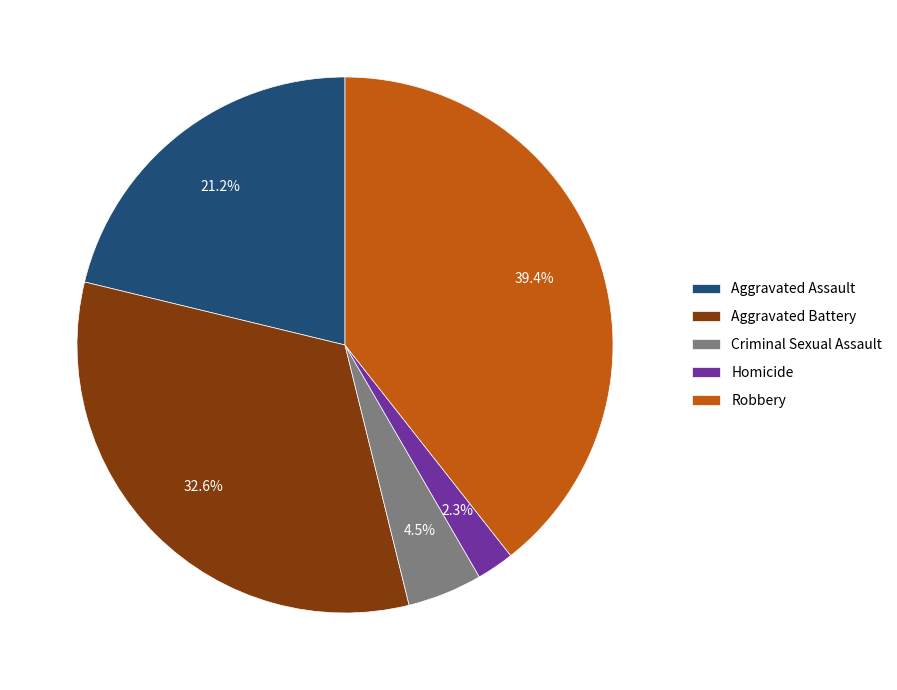

To the nearest percent, what portion does Aggravated Assault represent?

21%